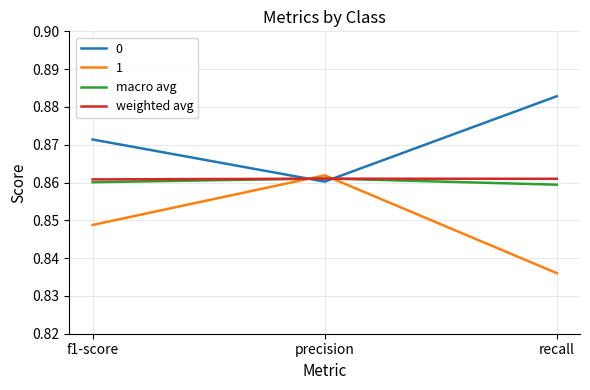

Which category has the highest value in the 0 series?

recall